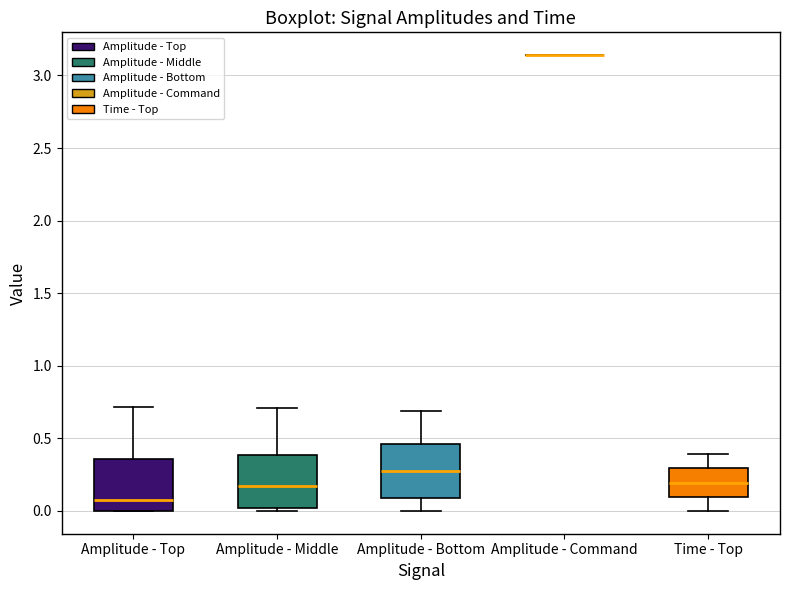

Reading left to right, transcribe this box plot: for each box, give where its median line is, the range the box spans, and where its two whiskers end, as read against the y-axis. The values are not printed on the chart, so give them approximately, as read against the axis.

Amplitude - Top: median 0.05, box 0.00 to 0.35, whiskers 0.00 to 0.70
Amplitude - Middle: median 0.15, box 0.00 to 0.40, whiskers 0.00 (just below the box's lower edge) to 0.70
Amplitude - Bottom: median 0.25, box 0.10 to 0.45, whiskers 0.00 to 0.70
Amplitude - Command: box collapsed to a line at 3.15, whiskers 3.15 to 3.15
Time - Top: median 0.20, box 0.10 to 0.30, whiskers 0.00 to 0.40